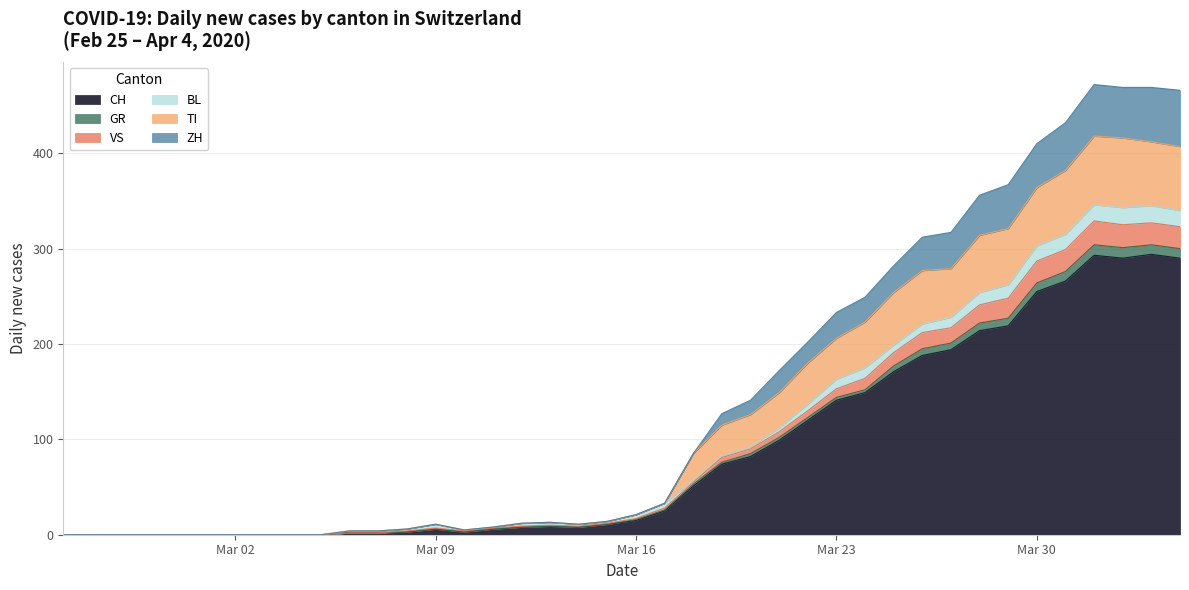

The value of CH at Mar 23 is 44. True or false?

False